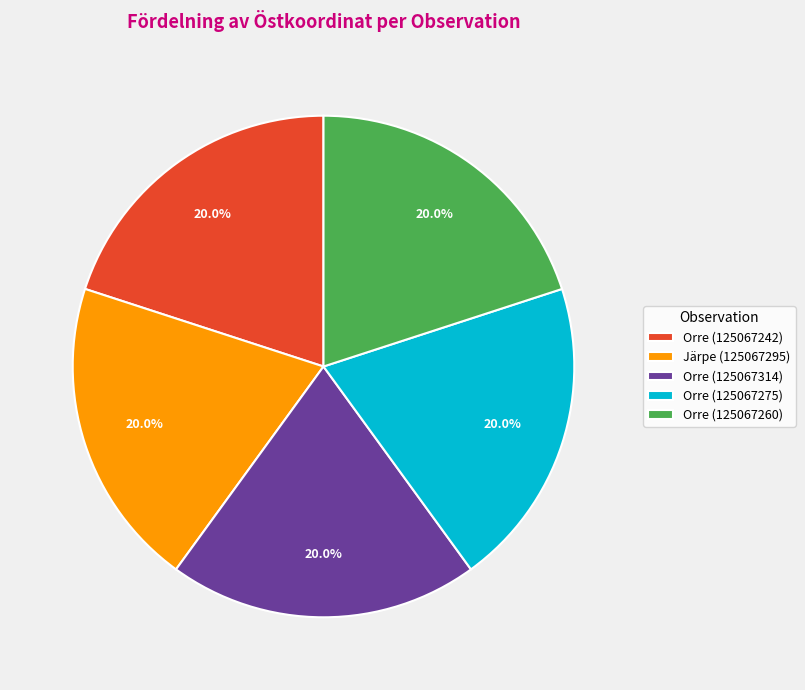

To the nearest percent, what portion does Orre (125067242) represent?

20%